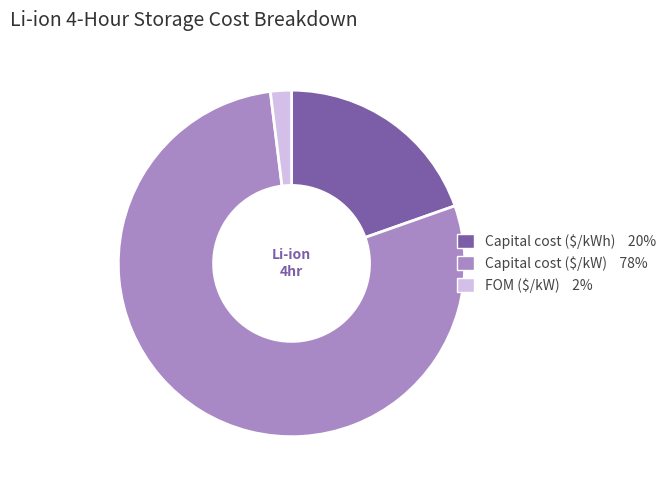

Does Capital cost ($/kW) represent more than half of the total?

Yes